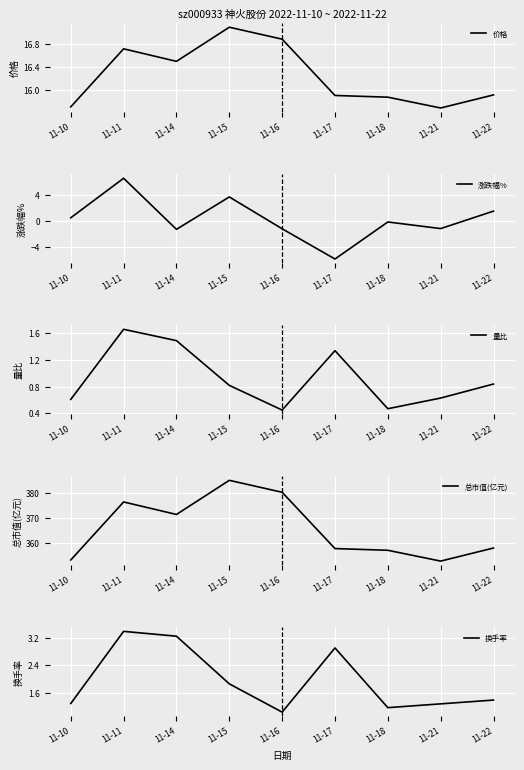

What is the difference between the highest and lowest values at 11-15?

384.1